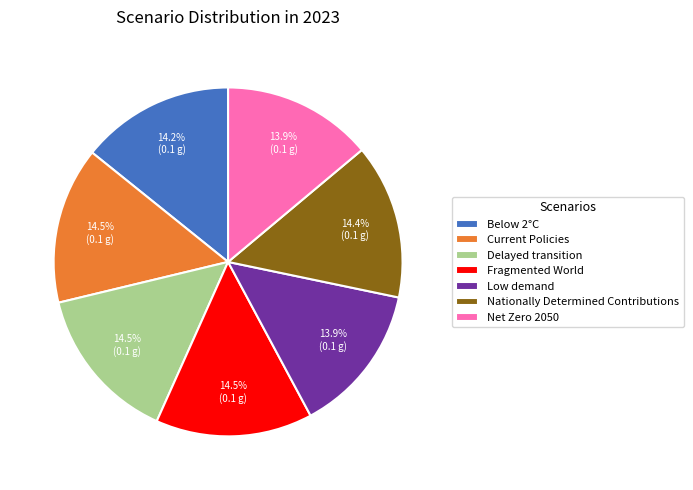

Combined, do Below 2°C and Low demand account for over 50%?

No